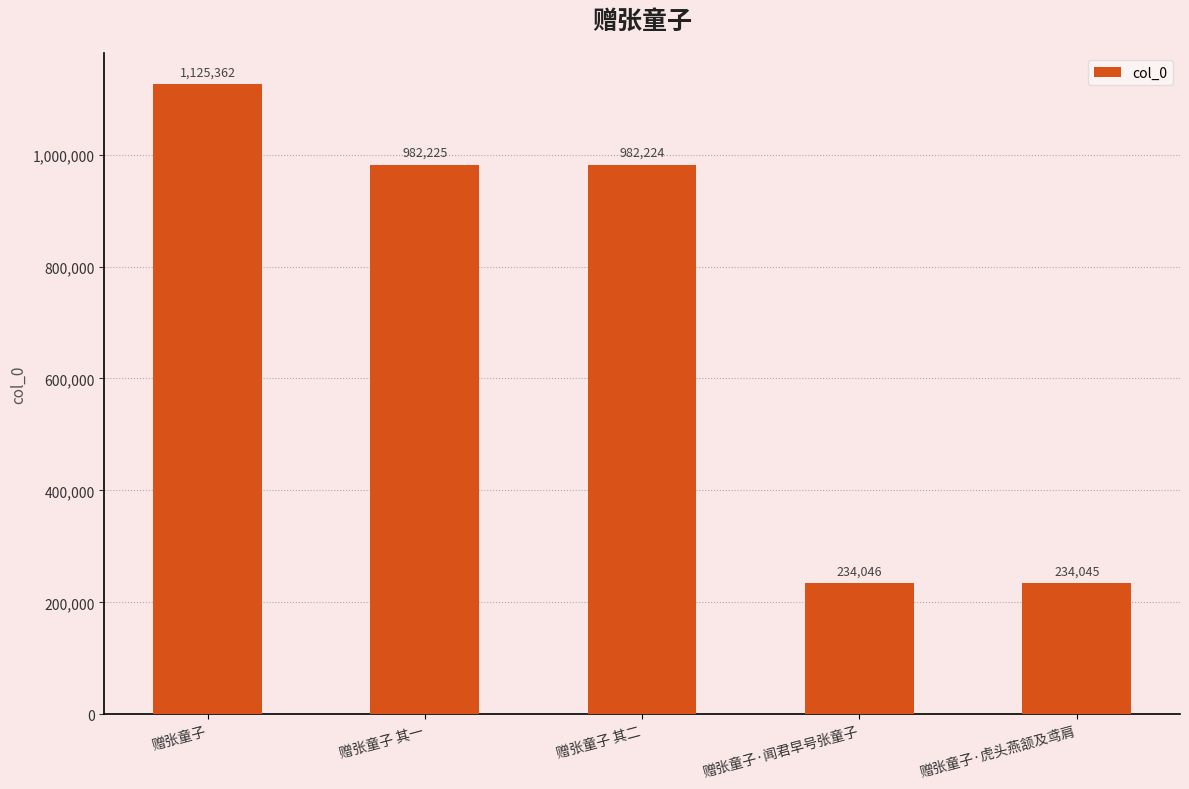

List the labels in order of value, smallest first.

赠张童子·虎头燕颔及鸢肩, 赠张童子·闻君早号张童子, 赠张童子 其二, 赠张童子 其一, 赠张童子